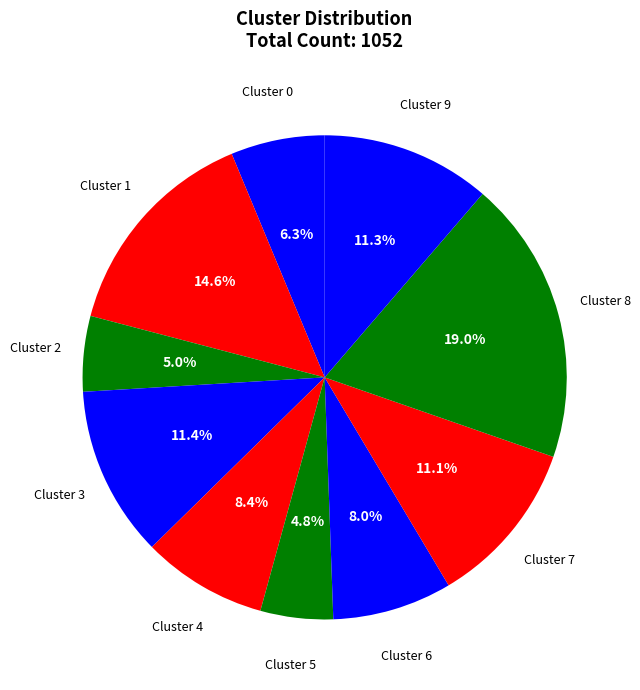

Which category has the biggest portion of the pie?

Cluster 8